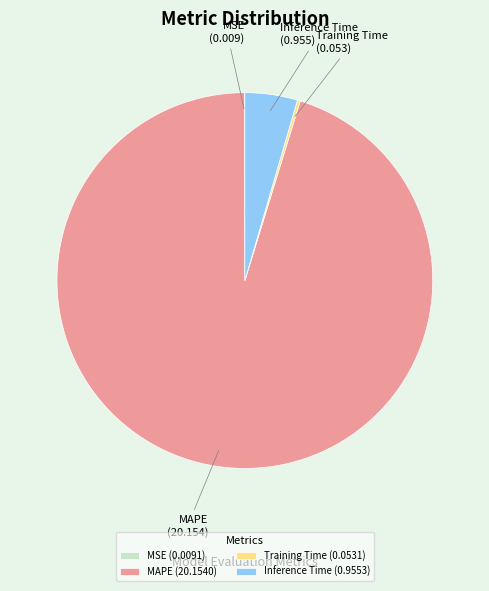

The Inference Time slice represents 19% of the pie. True or false?

False